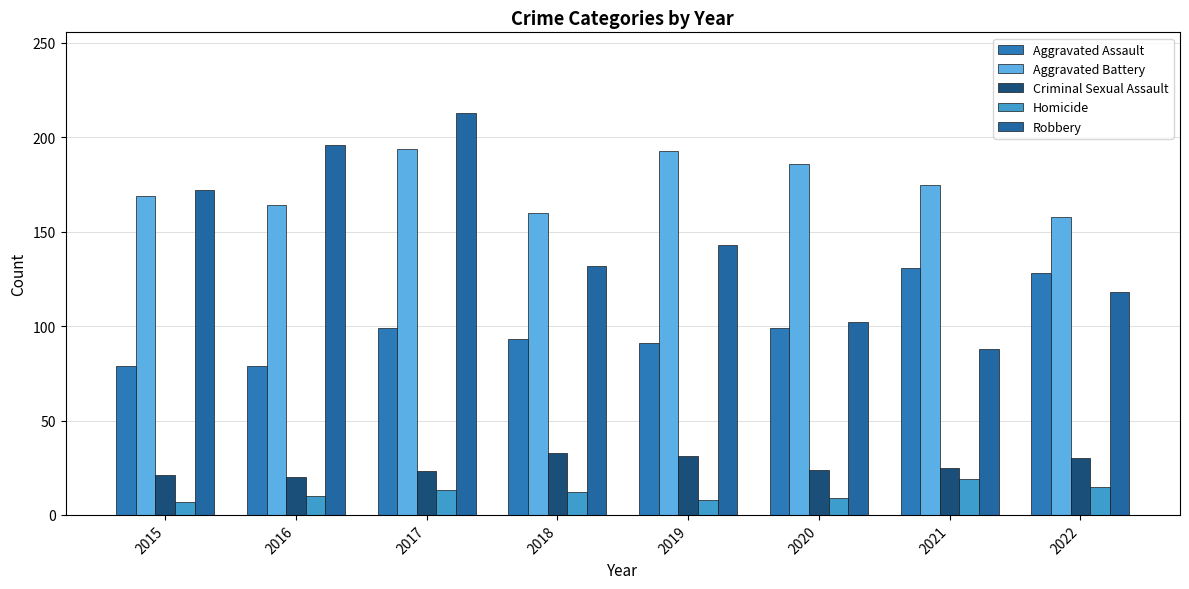

What is the value of the Robbery bar at the 1st from the left?

172